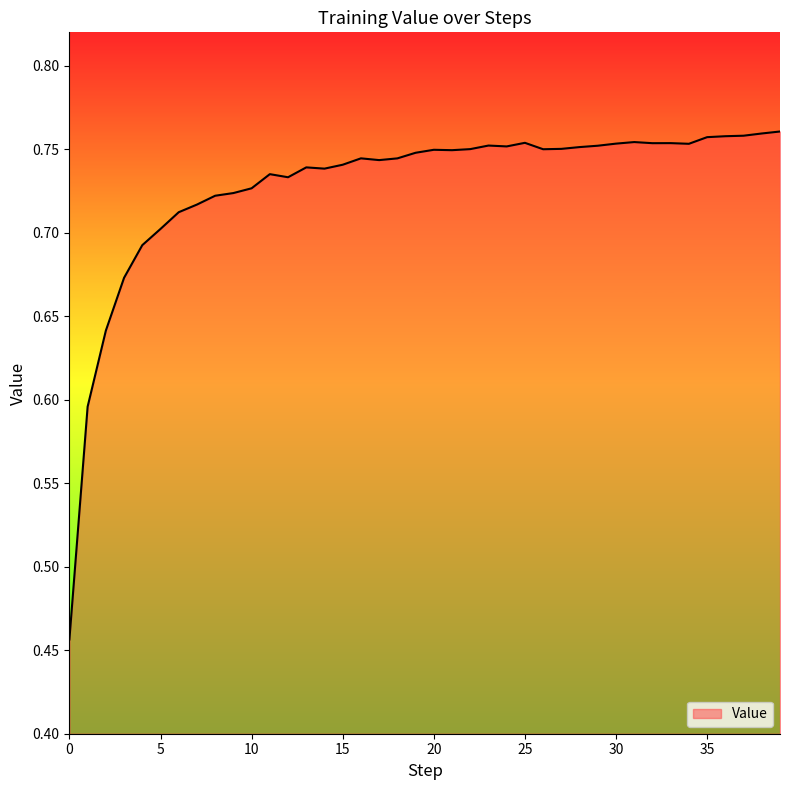

What is the difference between the maximum and minimum values?

0.3